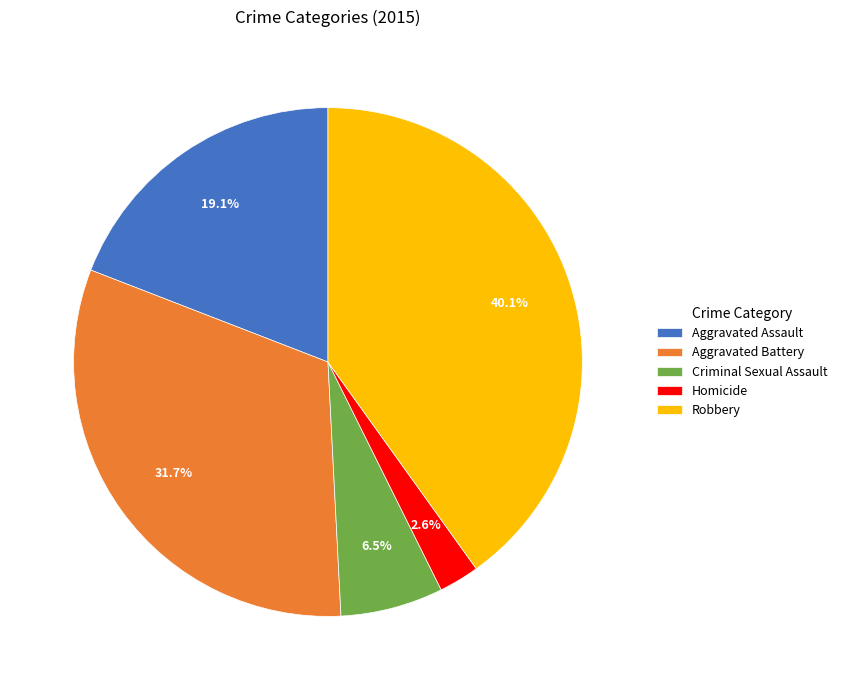

To the nearest percent, what is the combined percentage of Criminal Sexual Assault and Robbery?

47%